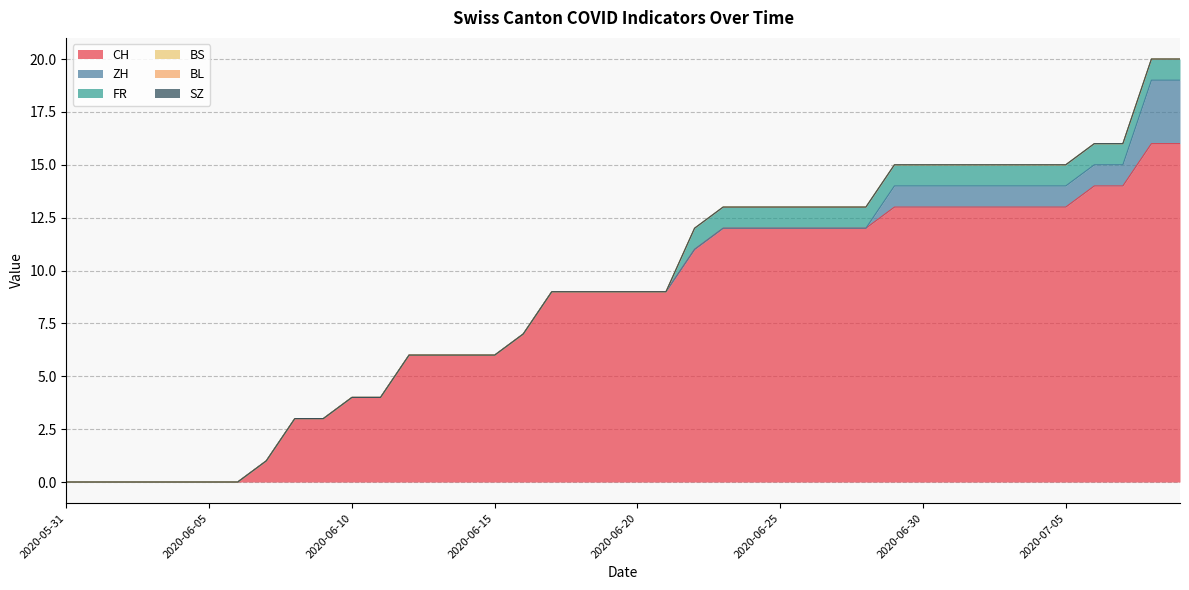

How many positive values does the CH series have?

33